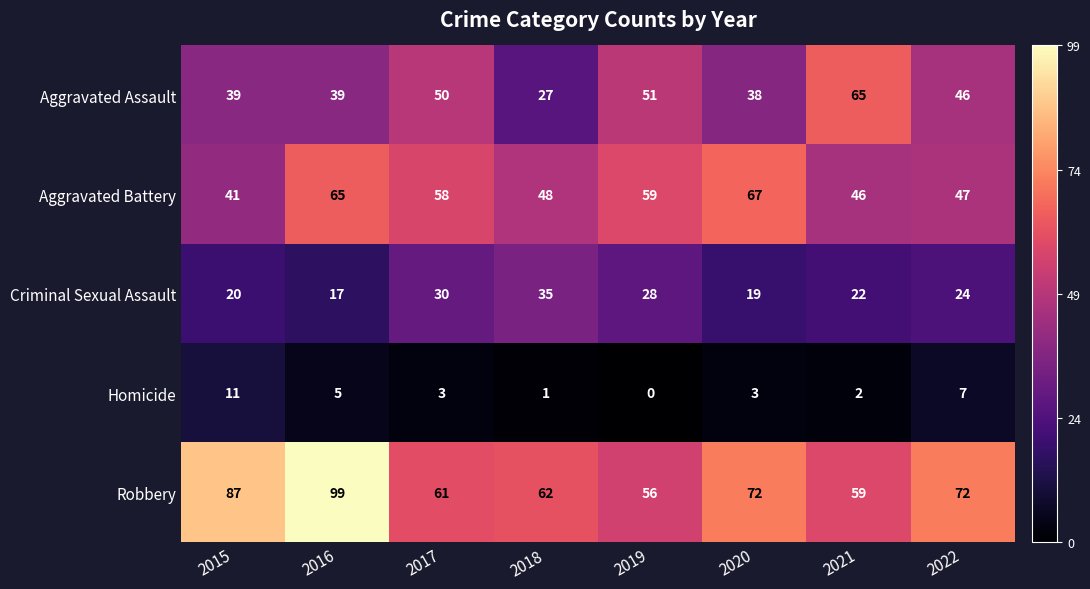

Between 2020 and 2022, which series saw the biggest shift?

Aggravated Battery